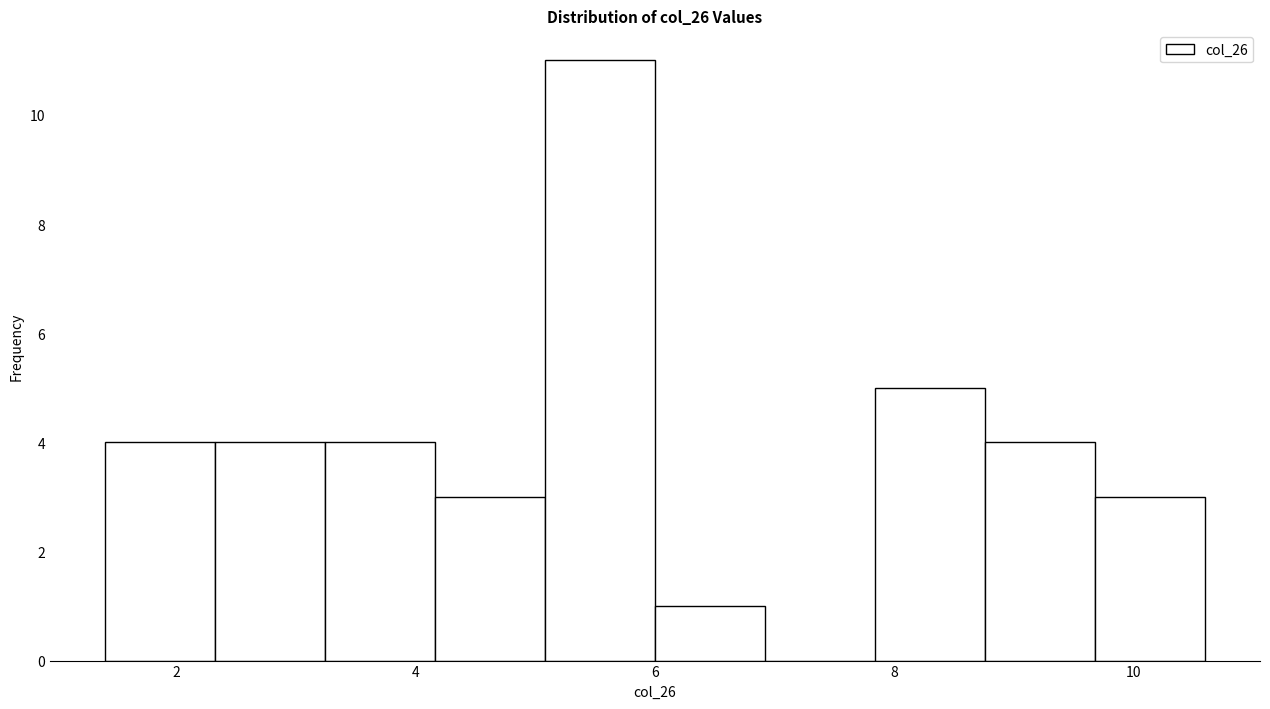

Over which range of the x-axis is the bar tallest?

5.08 to 6.00